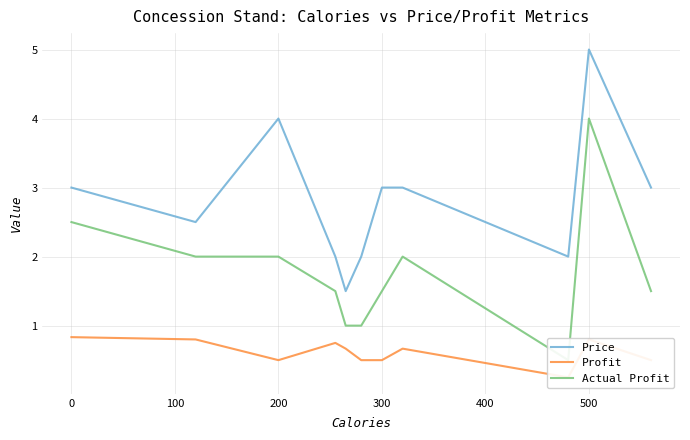

Rank the series by their average value, from highest to lowest.

Price, Actual Profit, Profit